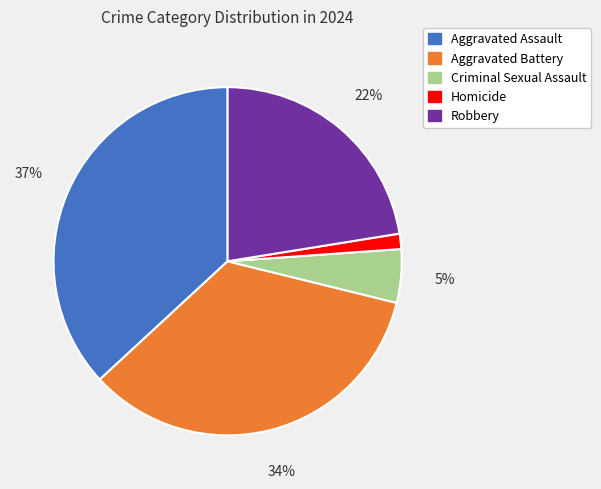

What is the largest slice in the pie chart?

Aggravated Assault